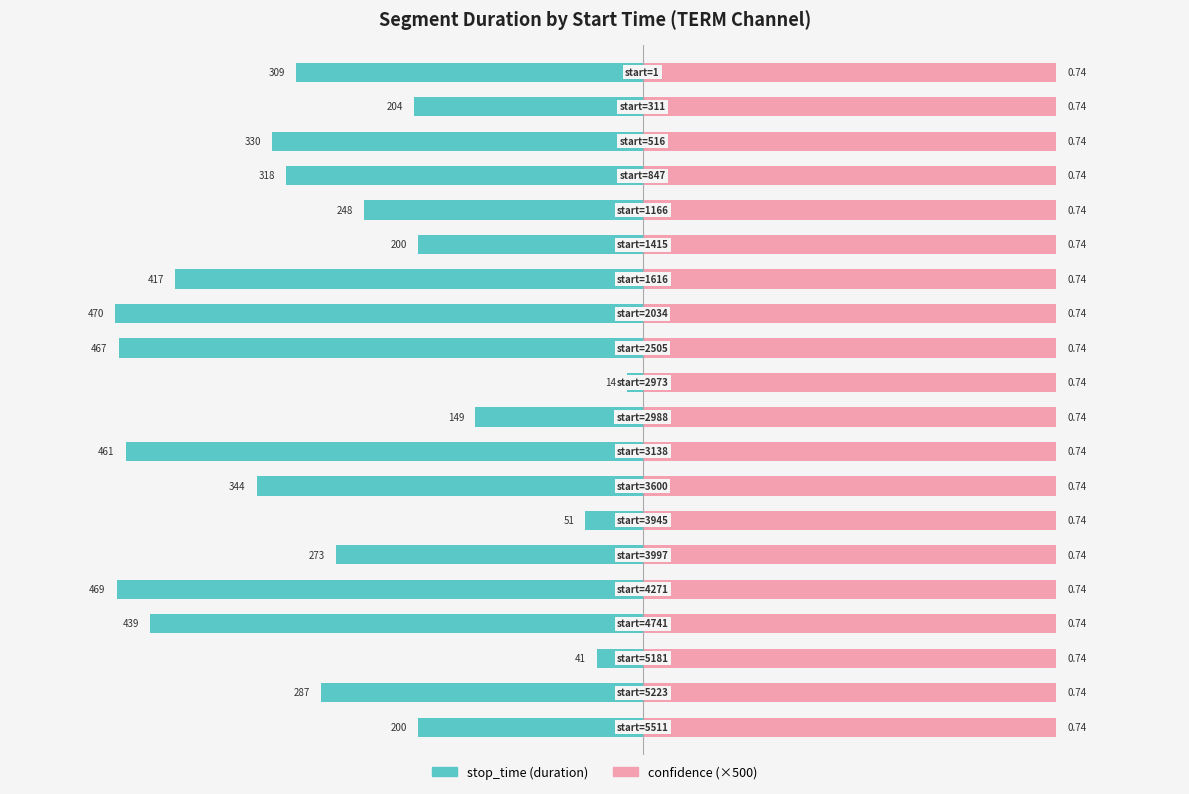

Are the bars horizontal?

Yes